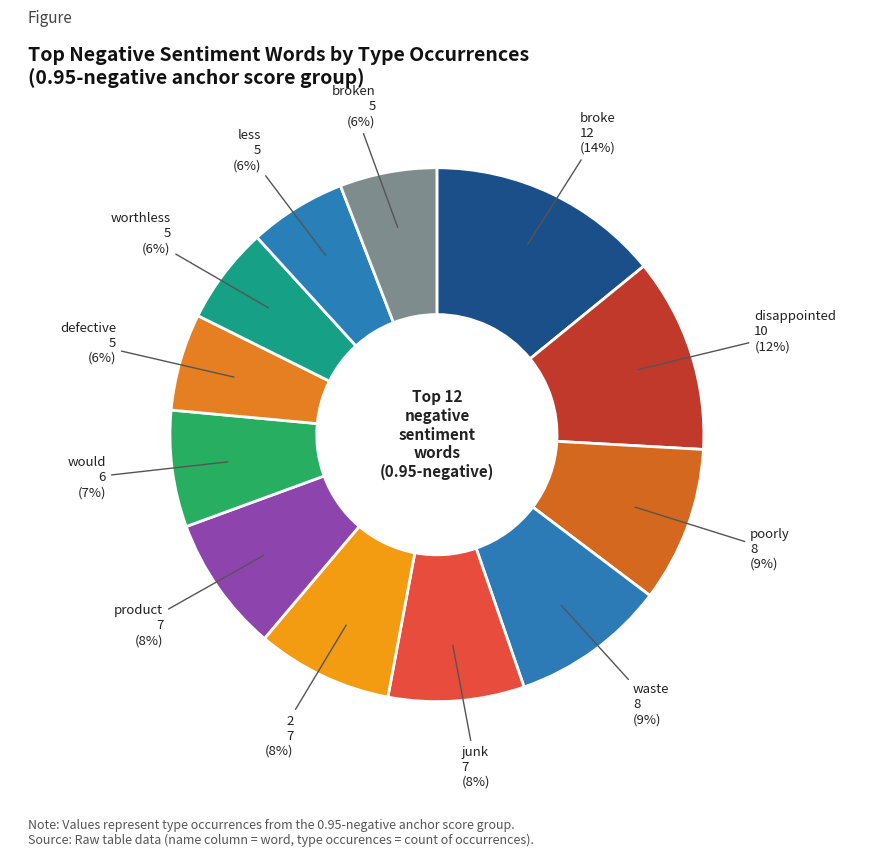

Which category has the smallest portion of the pie?

defective